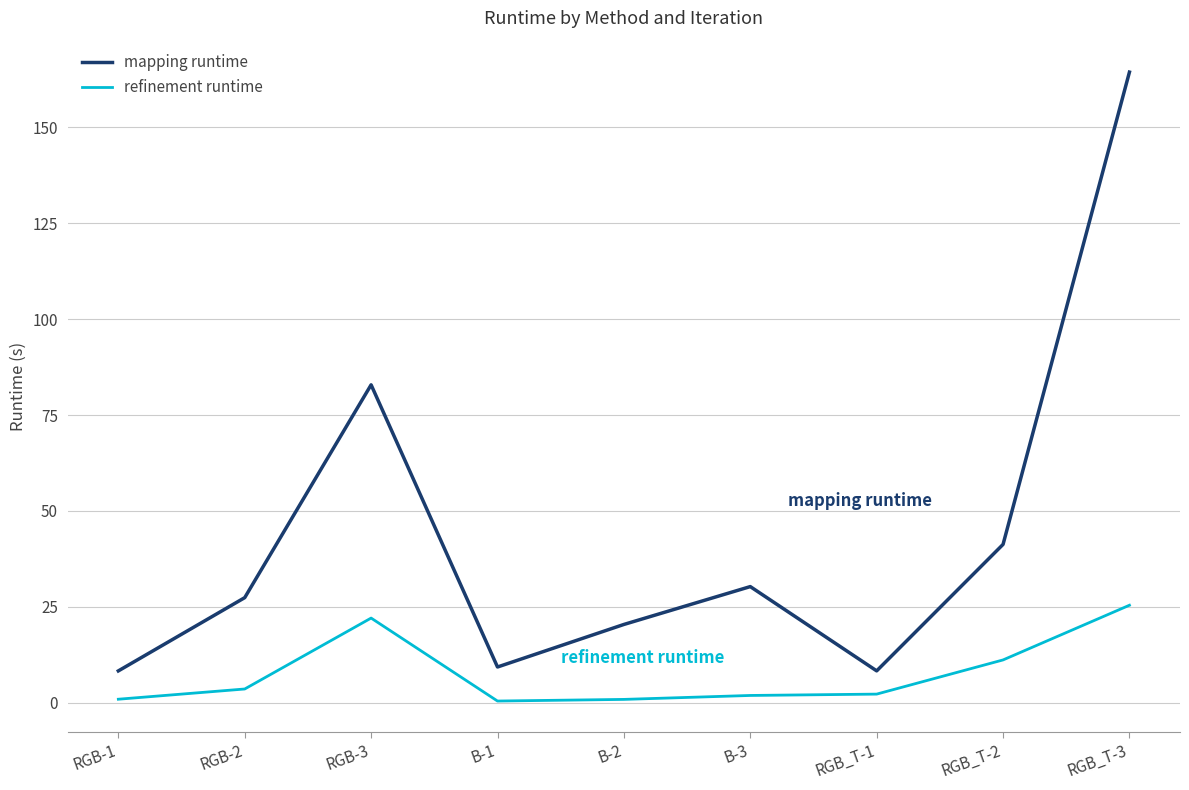

True or false: refinement runtime and mapping runtime intersect in this chart.

False